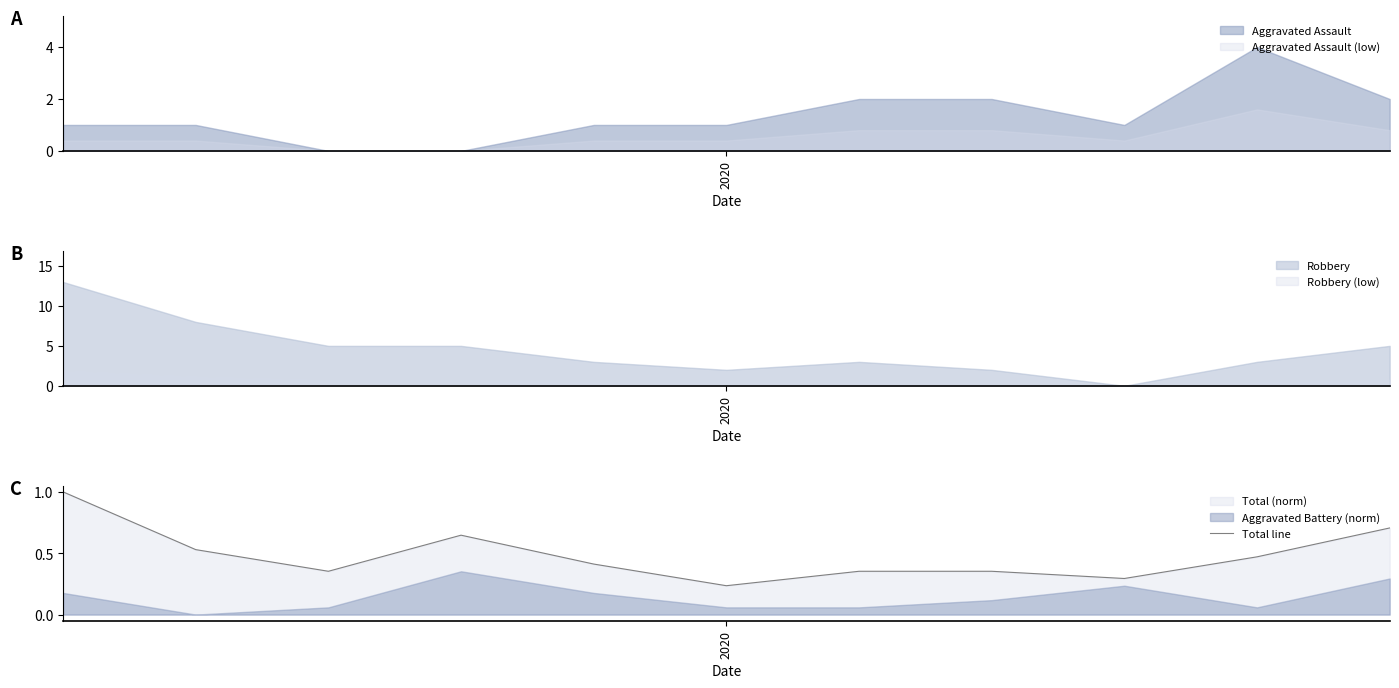

Between 8 and 4, which is larger?

4